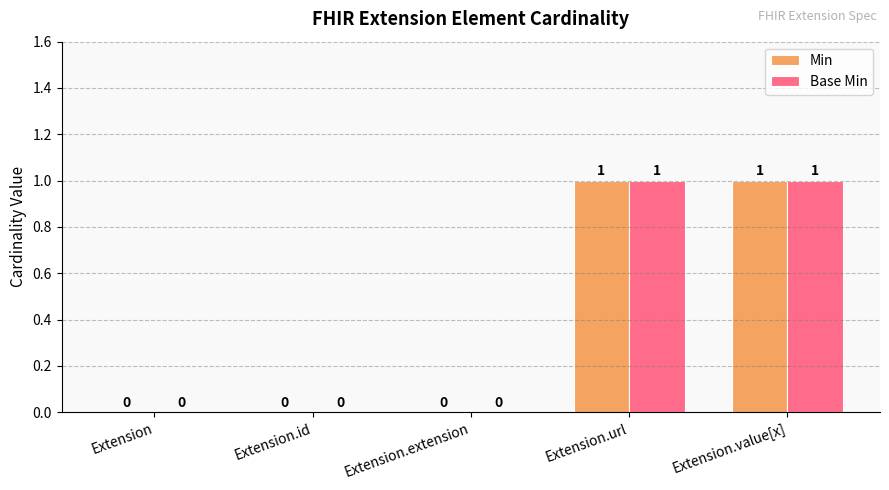

What are all the series names shown in the legend?

Min, Base Min